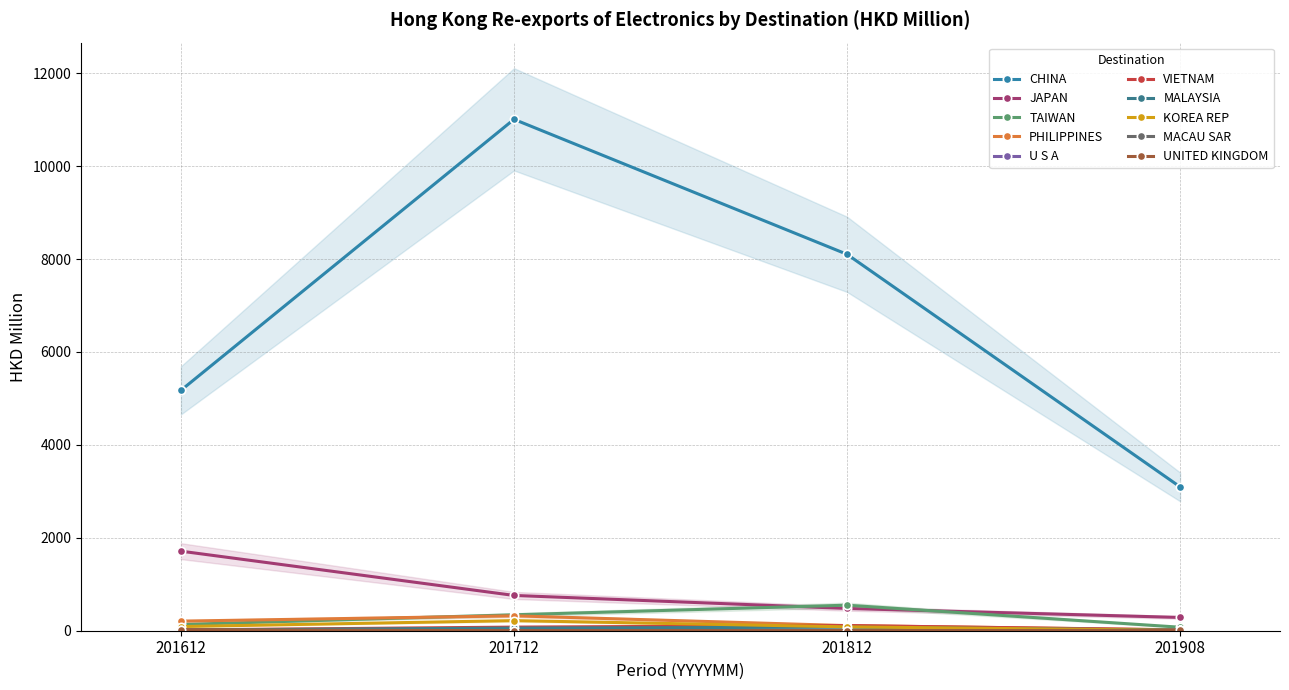

Count the number of data series in this chart.

4